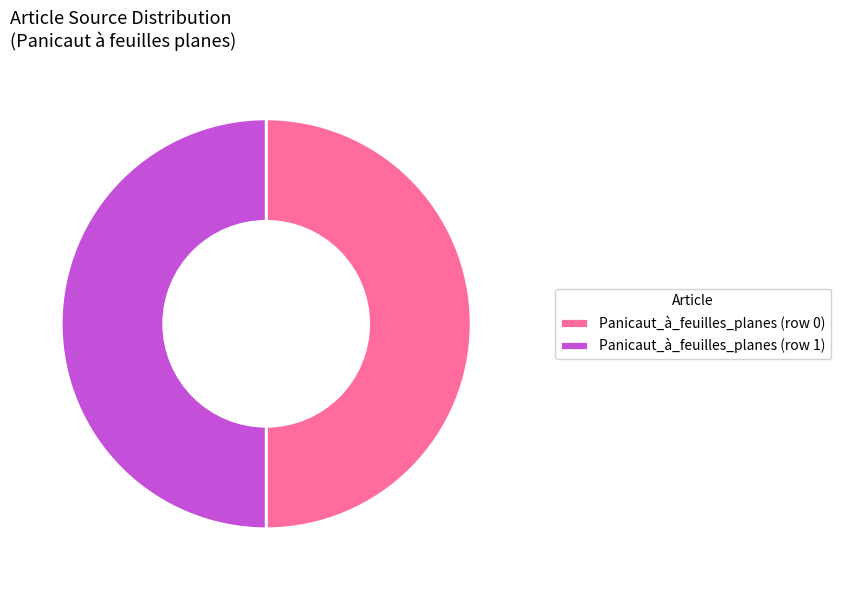

Combined, do Panicaut_à_feuilles_planes (row 1) and Panicaut_à_feuilles_planes (row 0) account for over 50%?

Yes